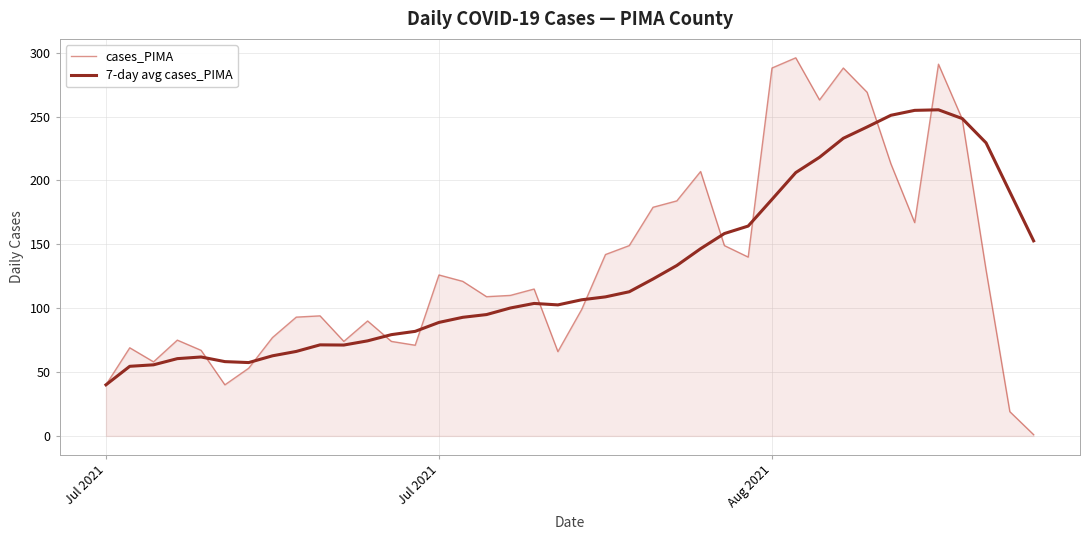

What is the difference between the maximum and minimum values in the cases_PIMA series?

295.0